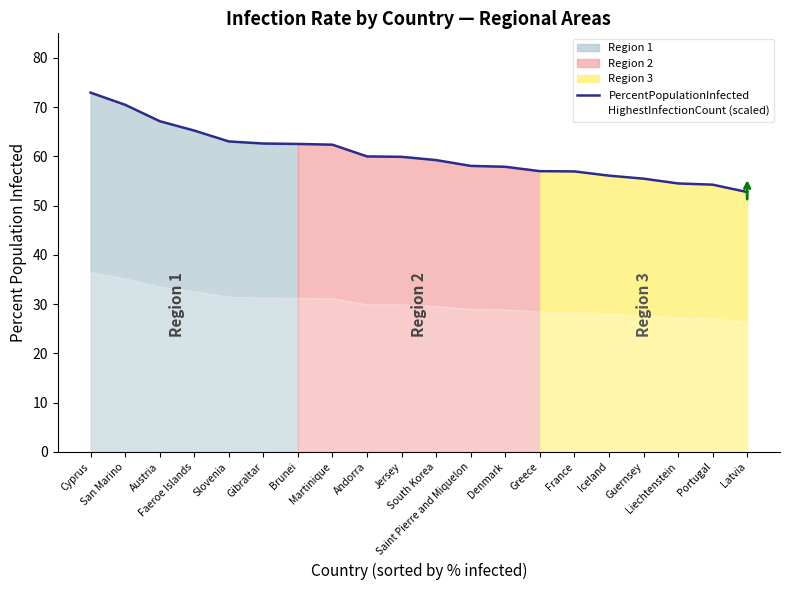

What is the change in value from Andorra to Liechtenstein?

-5.5